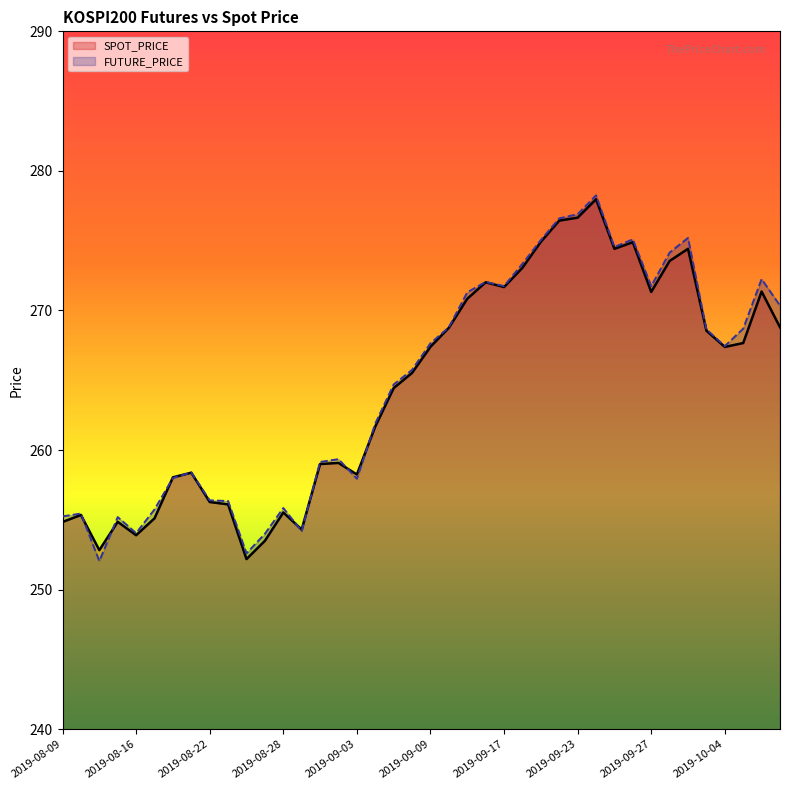

What is the total value across all series at 2019-09-17?

543.4